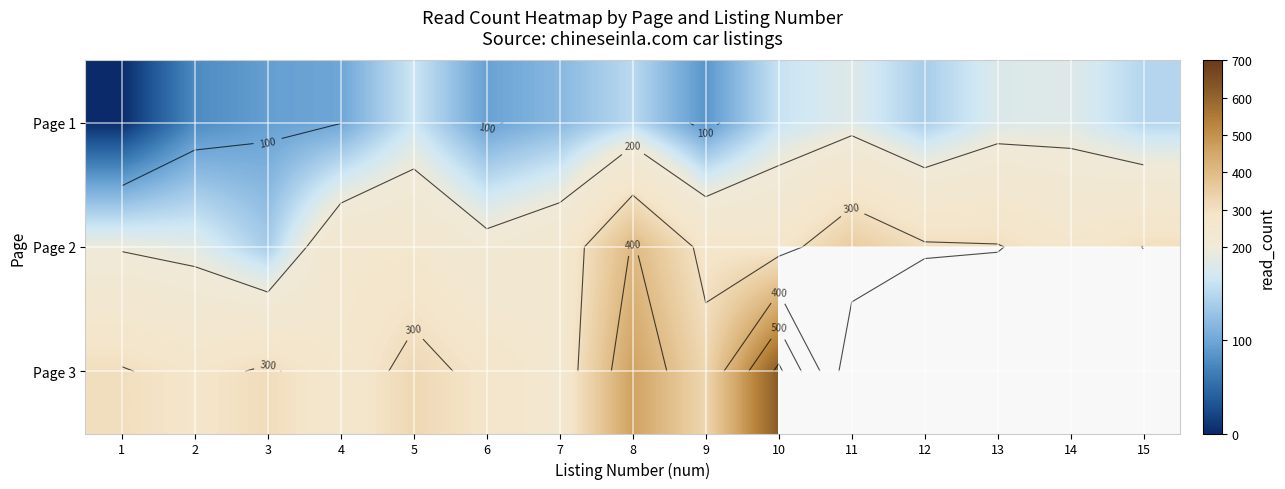

Where is Page 2 nearest to the value 272?

10